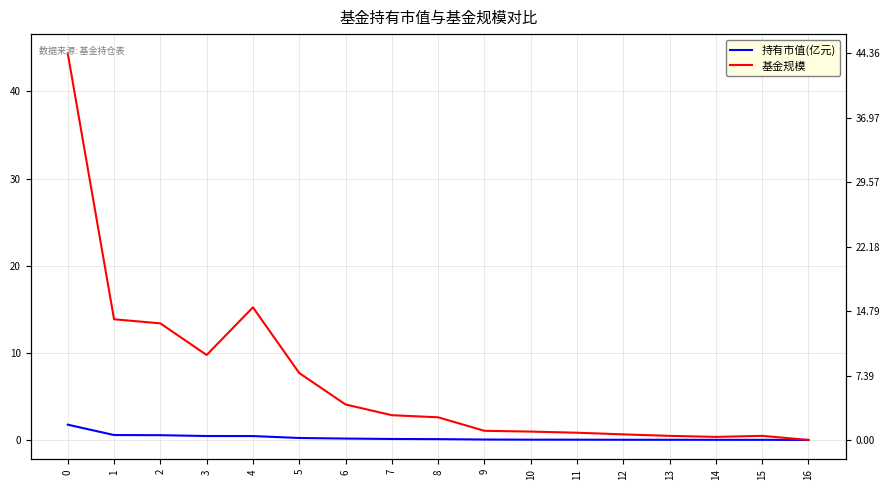

Which category has the lowest value in the 持有市值(亿元) series?

16